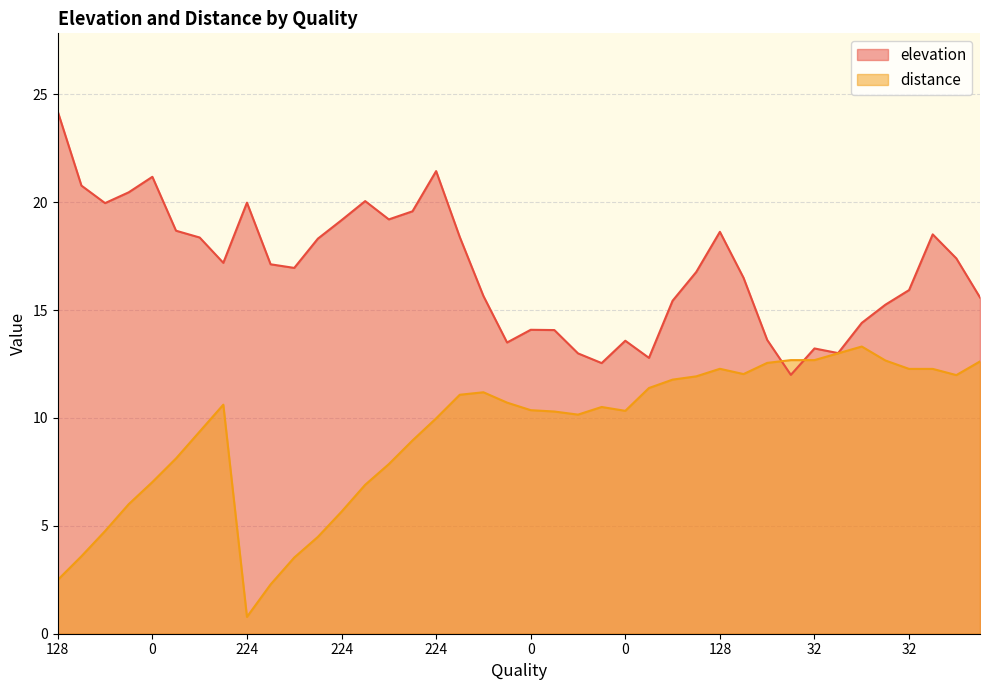

True or false: distance and elevation intersect in this chart.

True